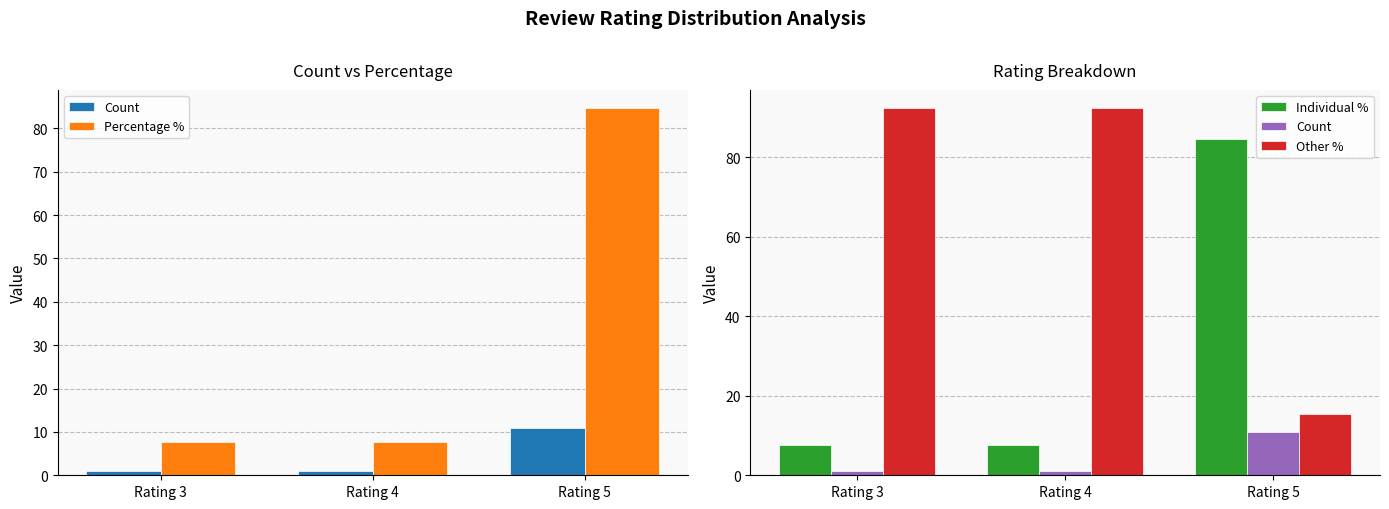

How many data points does each series have?

3